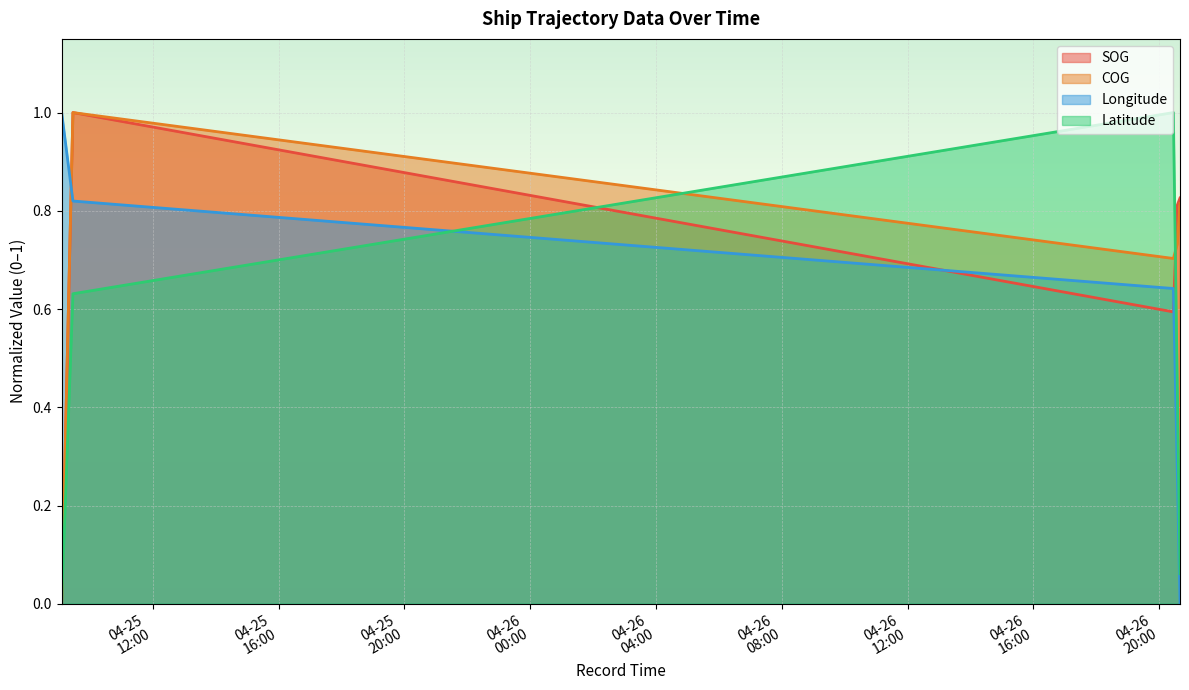

True or false: COG has more than 1 interior local peaks.

False